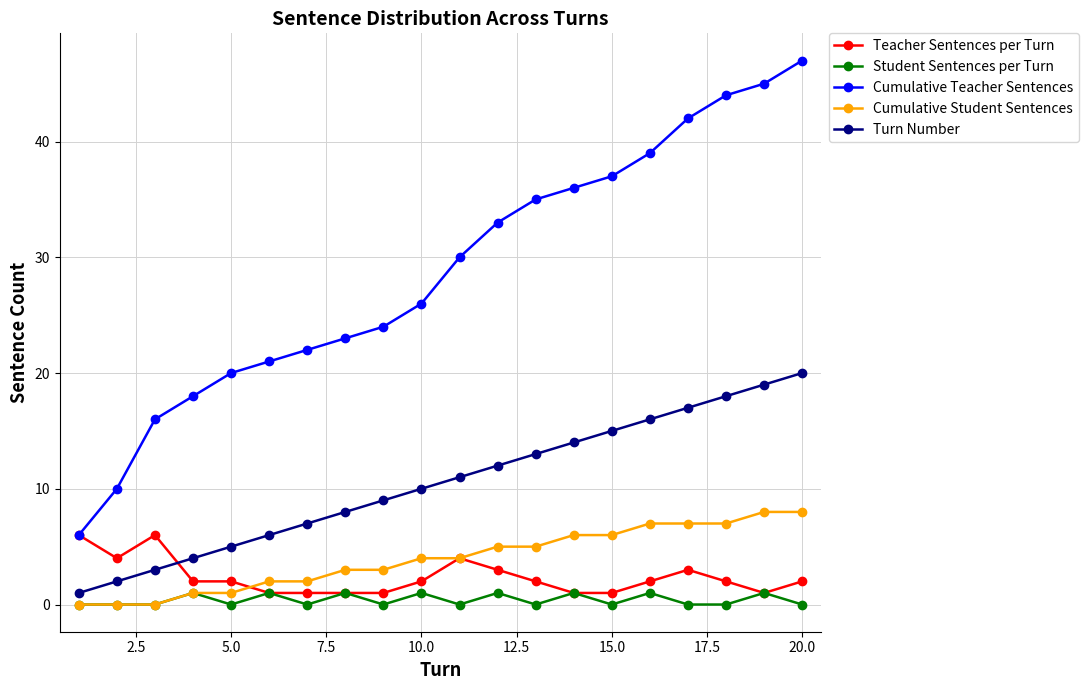

What are all the series names shown in the legend?

Teacher Sentences per Turn, Student Sentences per Turn, Cumulative Teacher Sentences, Cumulative Student Sentences, Turn Number